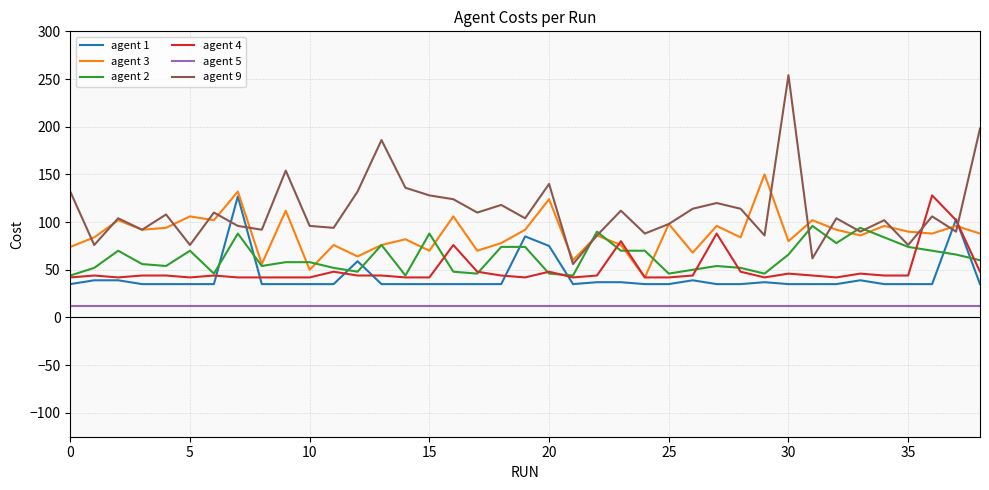

Which series has the largest total across all categories?

agent 9